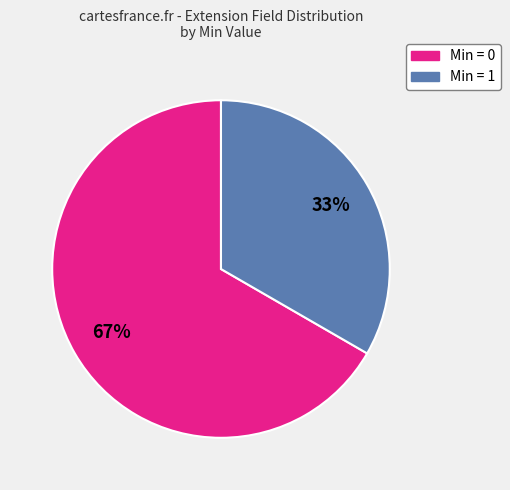

To the nearest percent, what is the average slice percentage?

50%